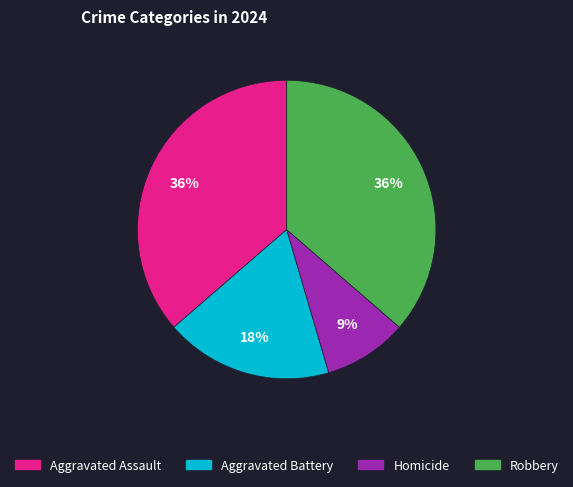

Is there a majority slice in this chart?

No